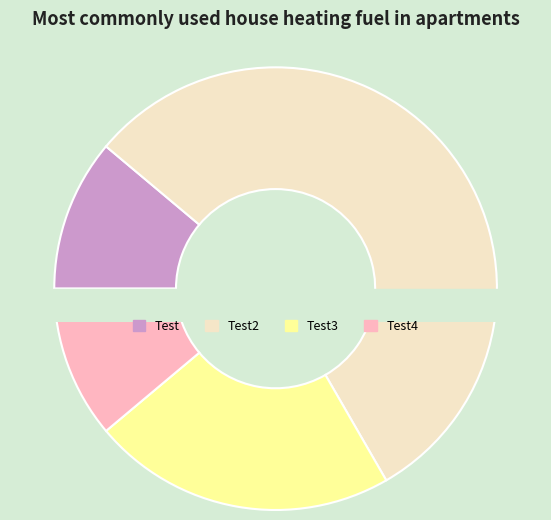

Approximately how many times larger is the value at Test4 compared to Test2?

0.2